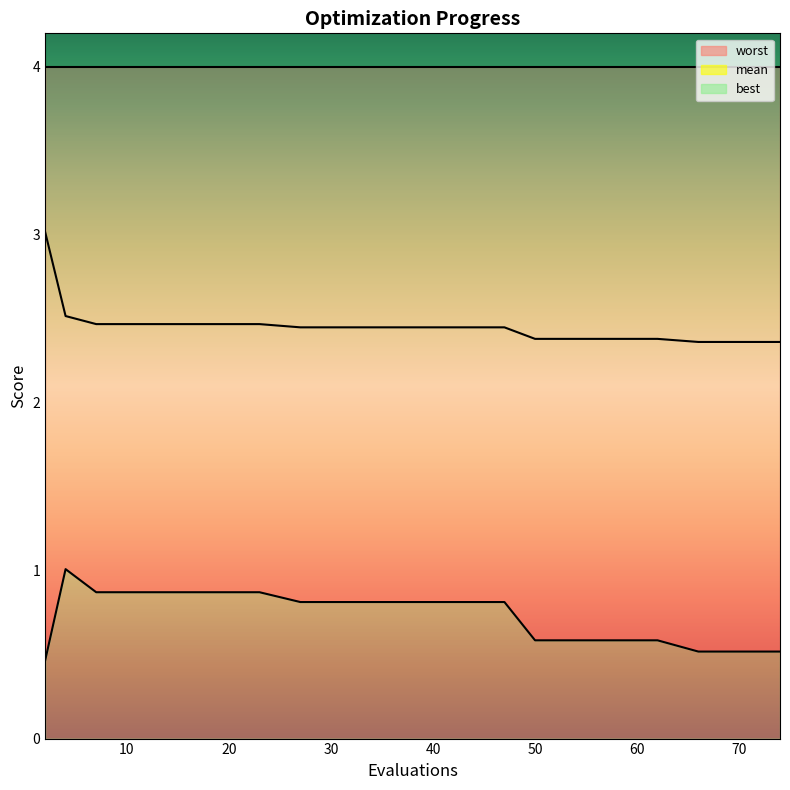

Reading left to right, what are all the values shown in this chart?

mean: 3.0	2.5	2.5	2.5	2.5	2.5	2.5	2.4	2.4	2.4	2.4	2.4	2.4	2.4	2.4	2.4	2.4	2.4	2.4	2.4
best: 0.5	1.0	0.9	0.9	0.9	0.9	0.9	0.8	0.8	0.8	0.8	0.8	0.8	0.6	0.6	0.6	0.6	0.5	0.5	0.5